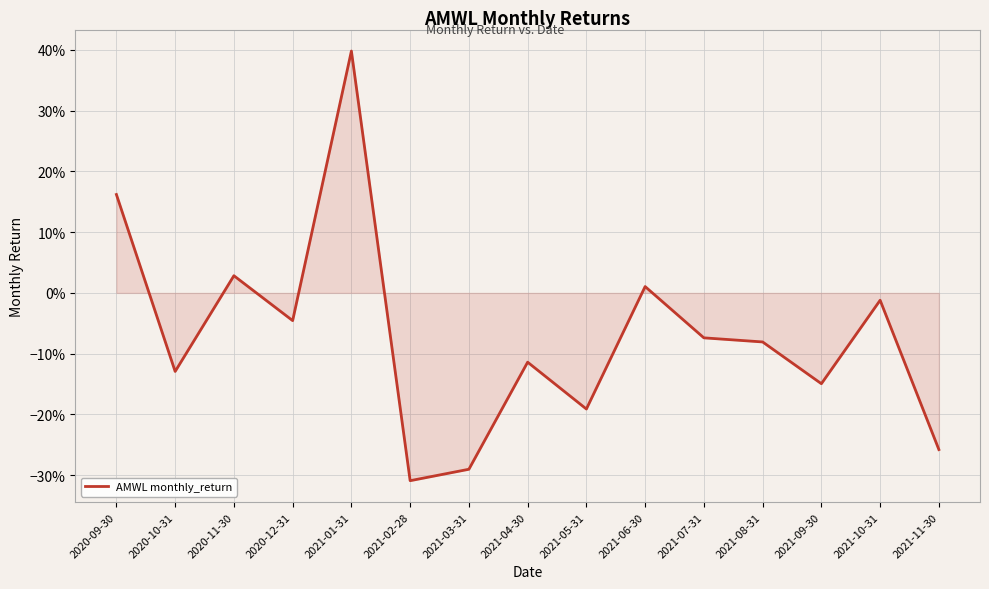

What is the change in value from 2021-08-31 to 2021-10-31?

+0.1